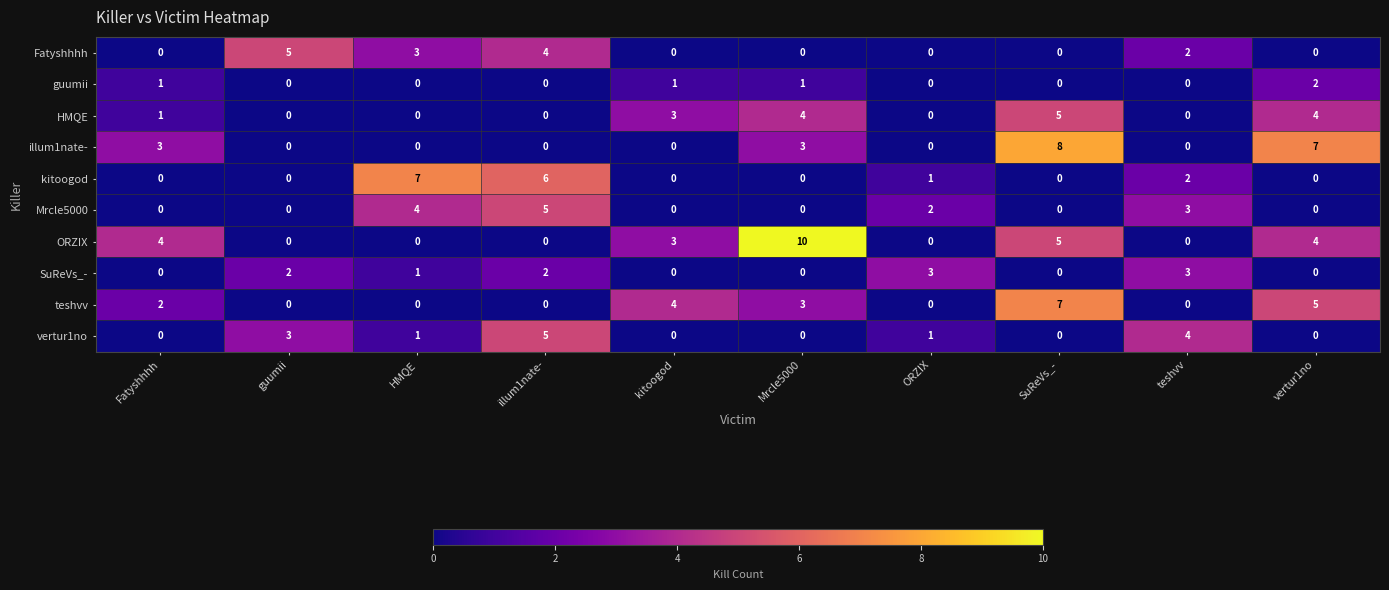

Which series has the largest total across all categories?

ORZIX